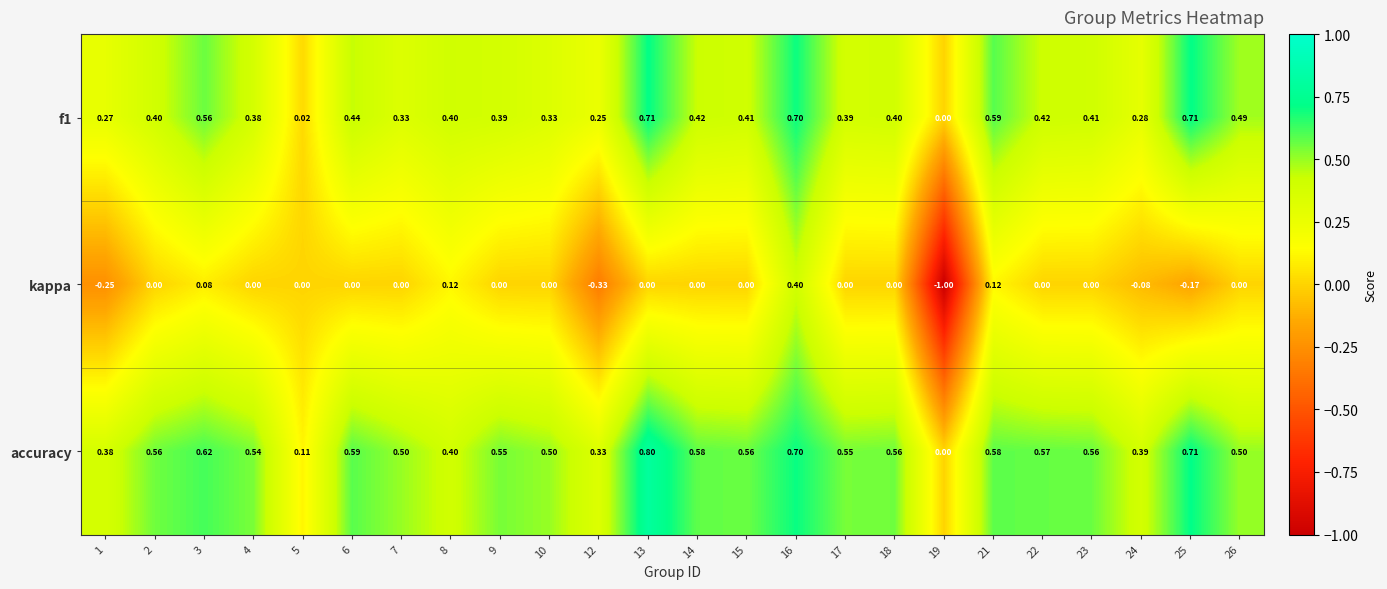

List the series in order of their peak value, highest first.

accuracy, f1, kappa